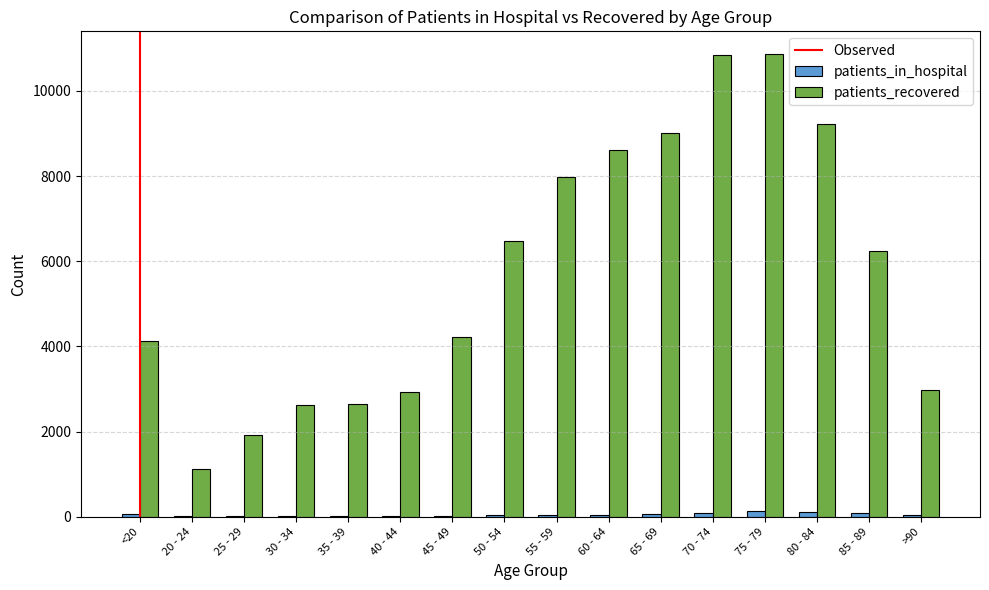

Where is patients_recovered nearest to the value 5988?

85 - 89